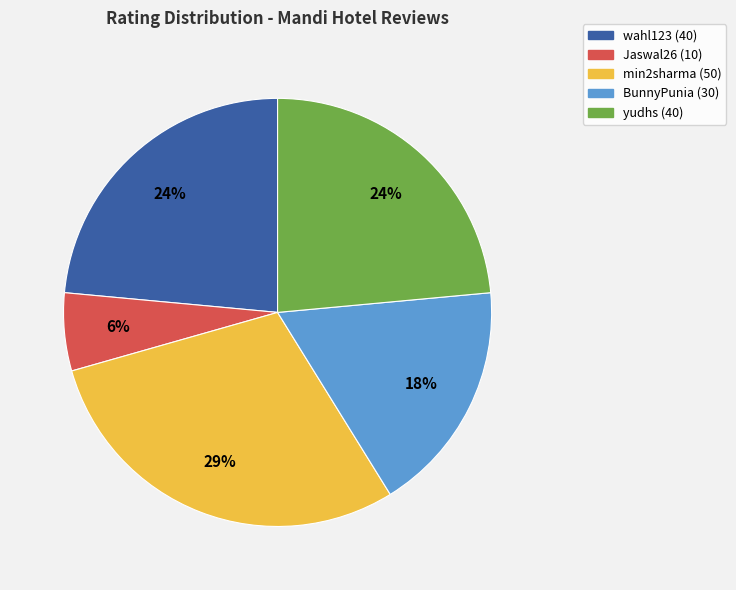

Does wahl123 (40) represent more than half of the total?

No